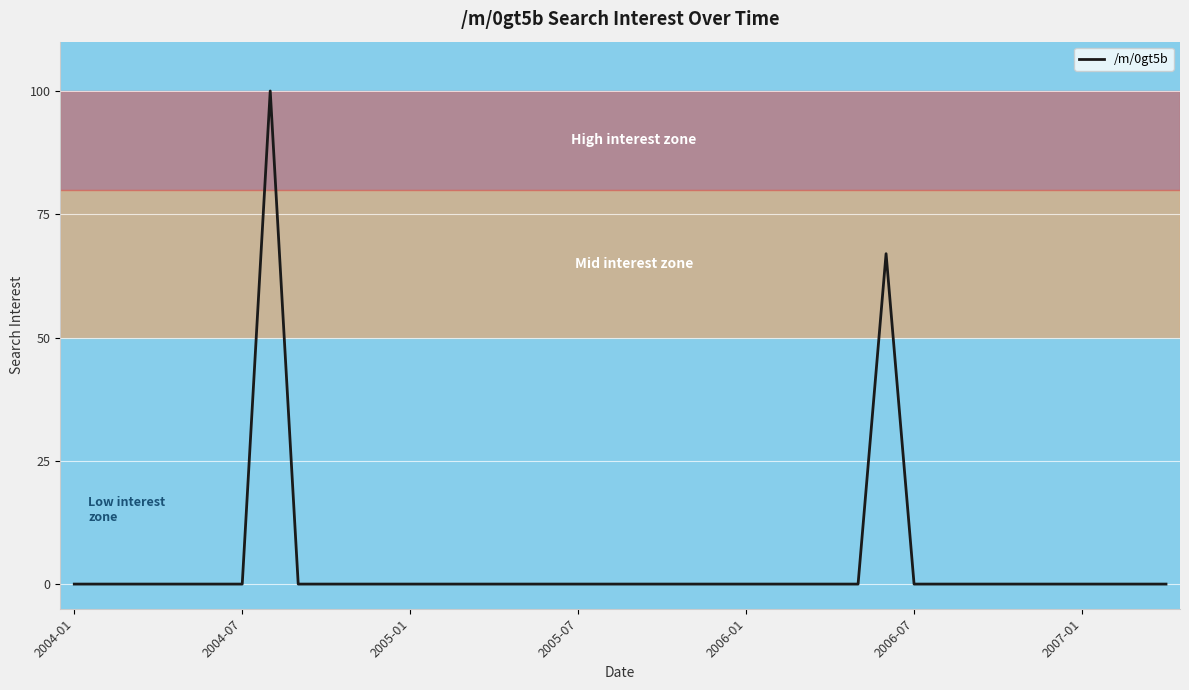

What is the maximum value shown in the chart?

100